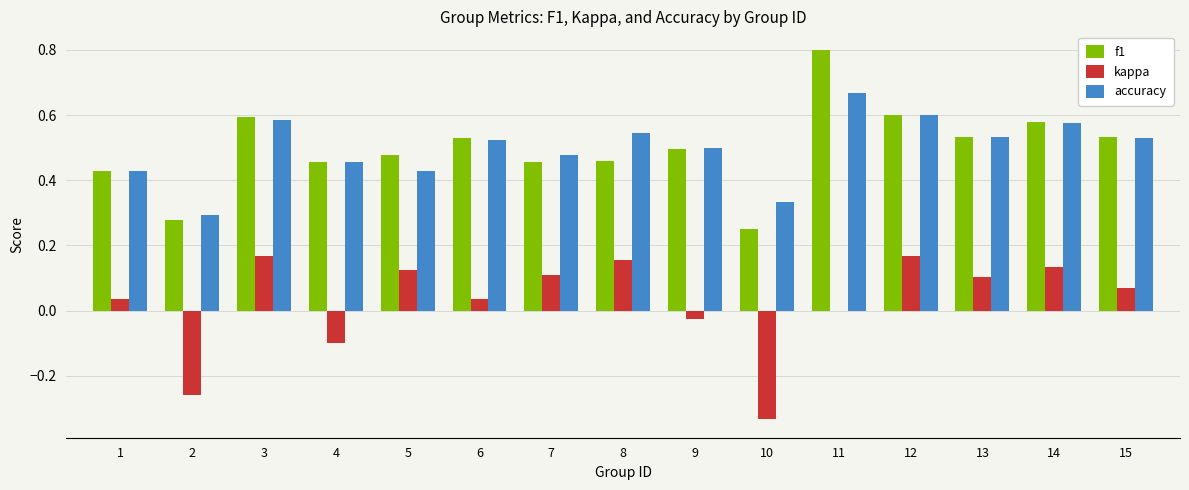

Is it true that accuracy equals 0.6 at 3?

True